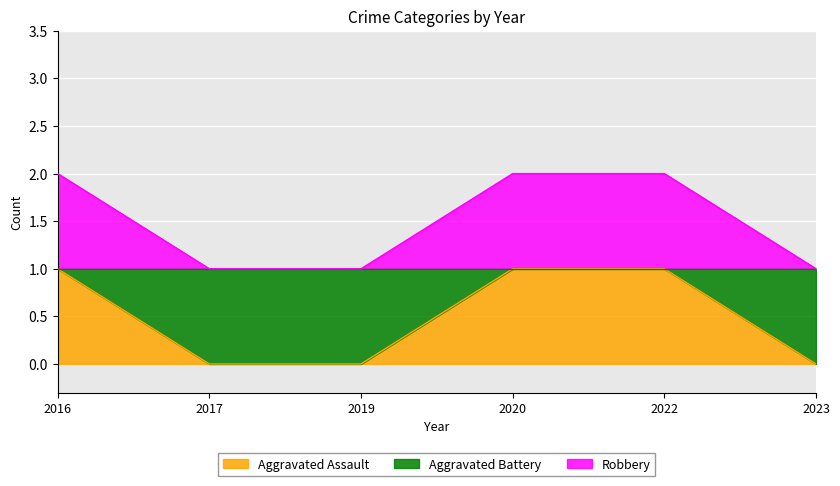

Reading left to right, extract all data points from this chart.

Aggravated Assault: 1	0	0	1	1	0
Robbery: 2	1	1	2	2	1